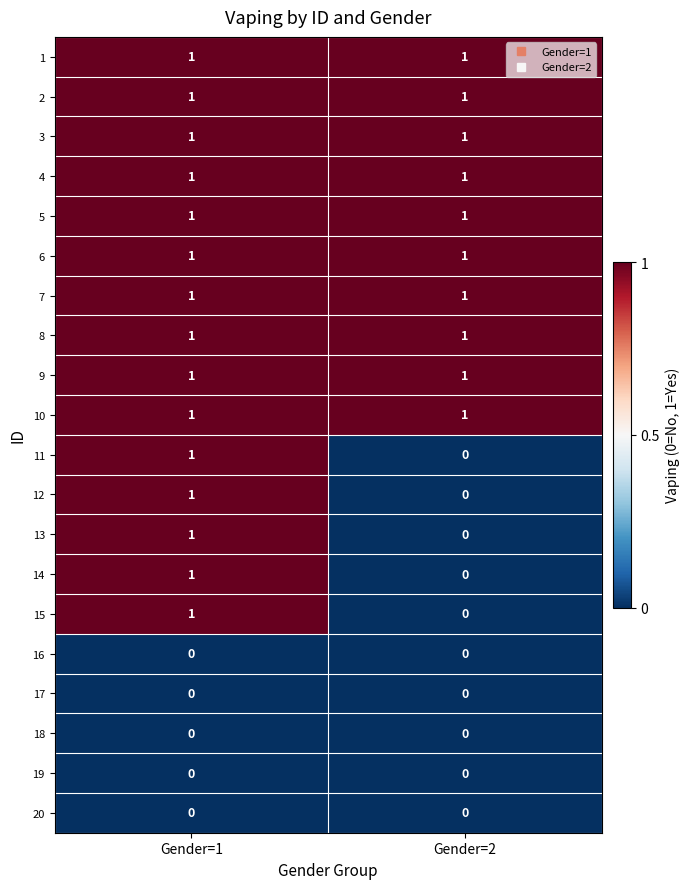

Is the value of 7 at Gender=2 greater than the value of 17 at Gender=1?

Yes